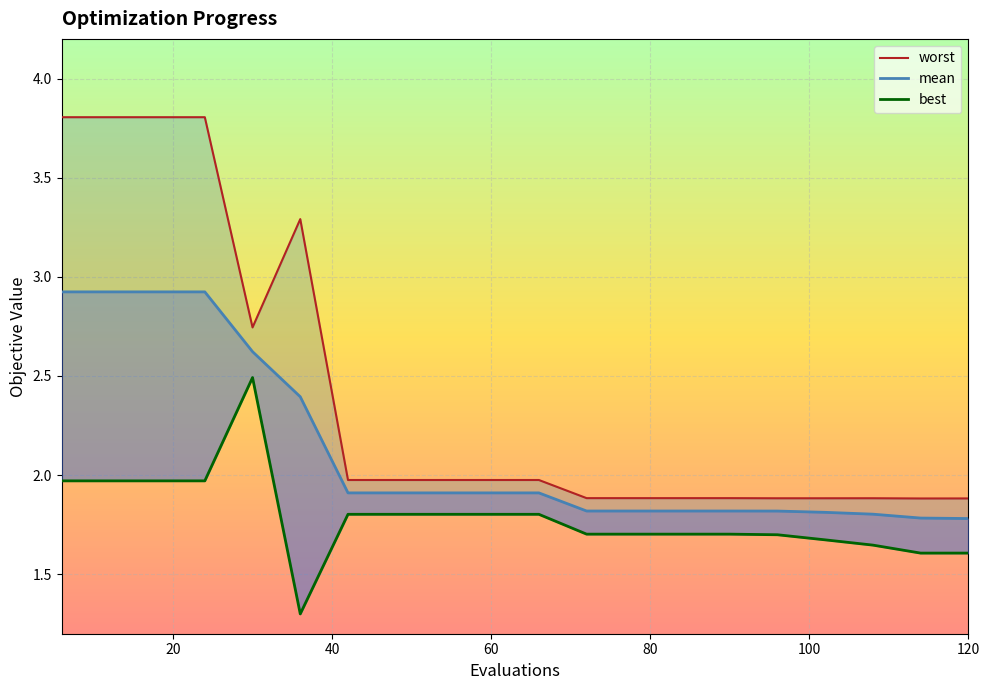

What are all the series names shown in the legend?

mean, best, worst